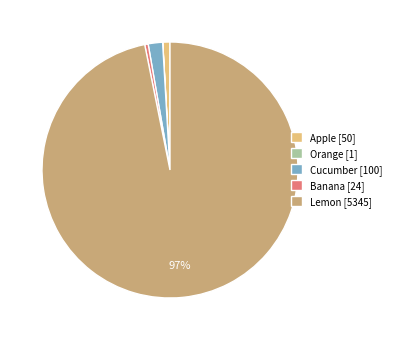

The Lemon [5345] slice represents 97% of the pie. True or false?

True